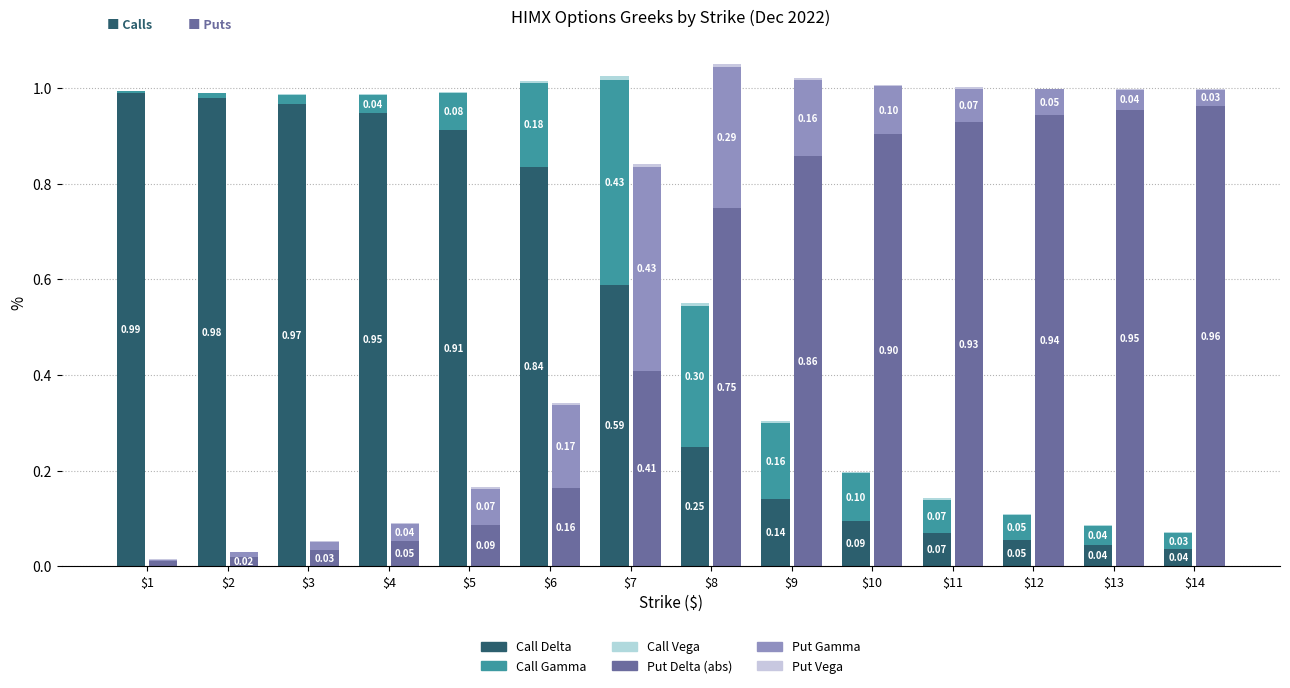

At how many categories does at least one series exceed 0?

14